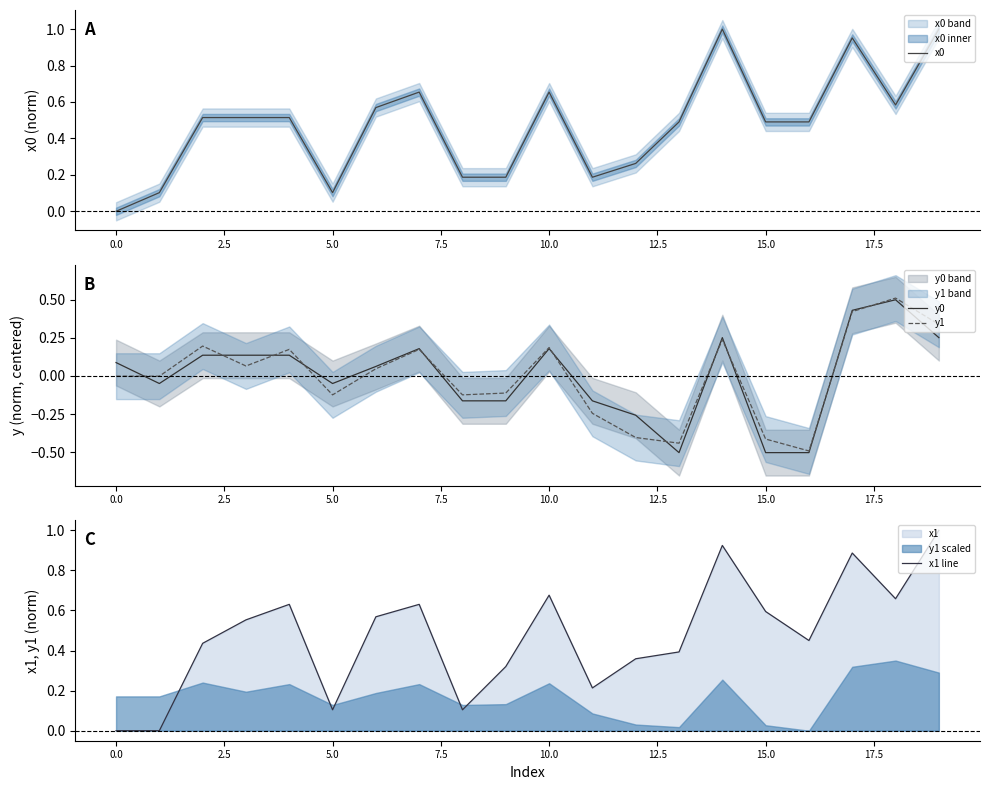

Which series has the widest spread of values?

x0